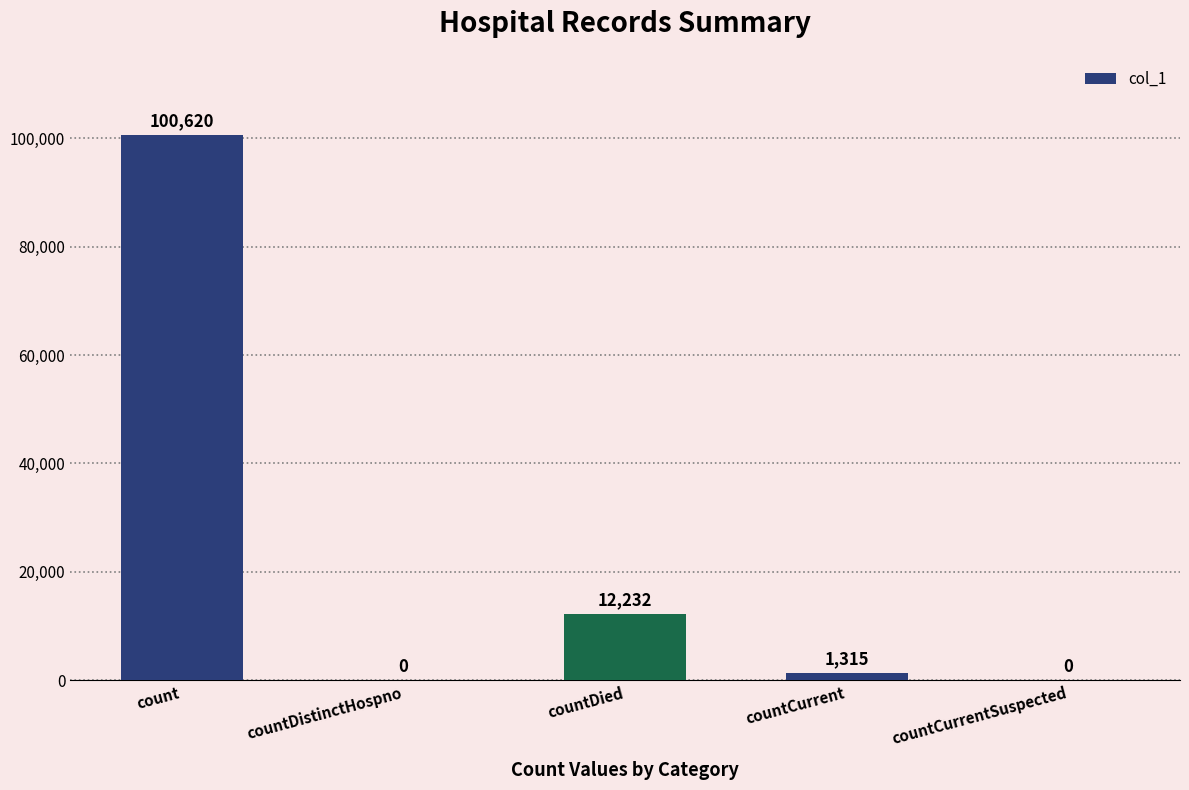

The chart shows a value of 20700 at countDied. True or false?

False